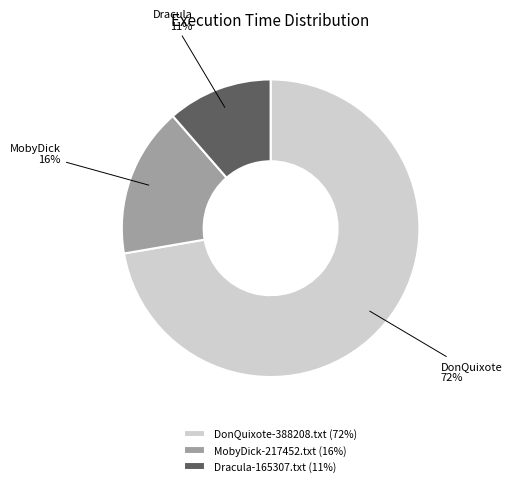

Is there any slice that represents more than half of the pie?

Yes